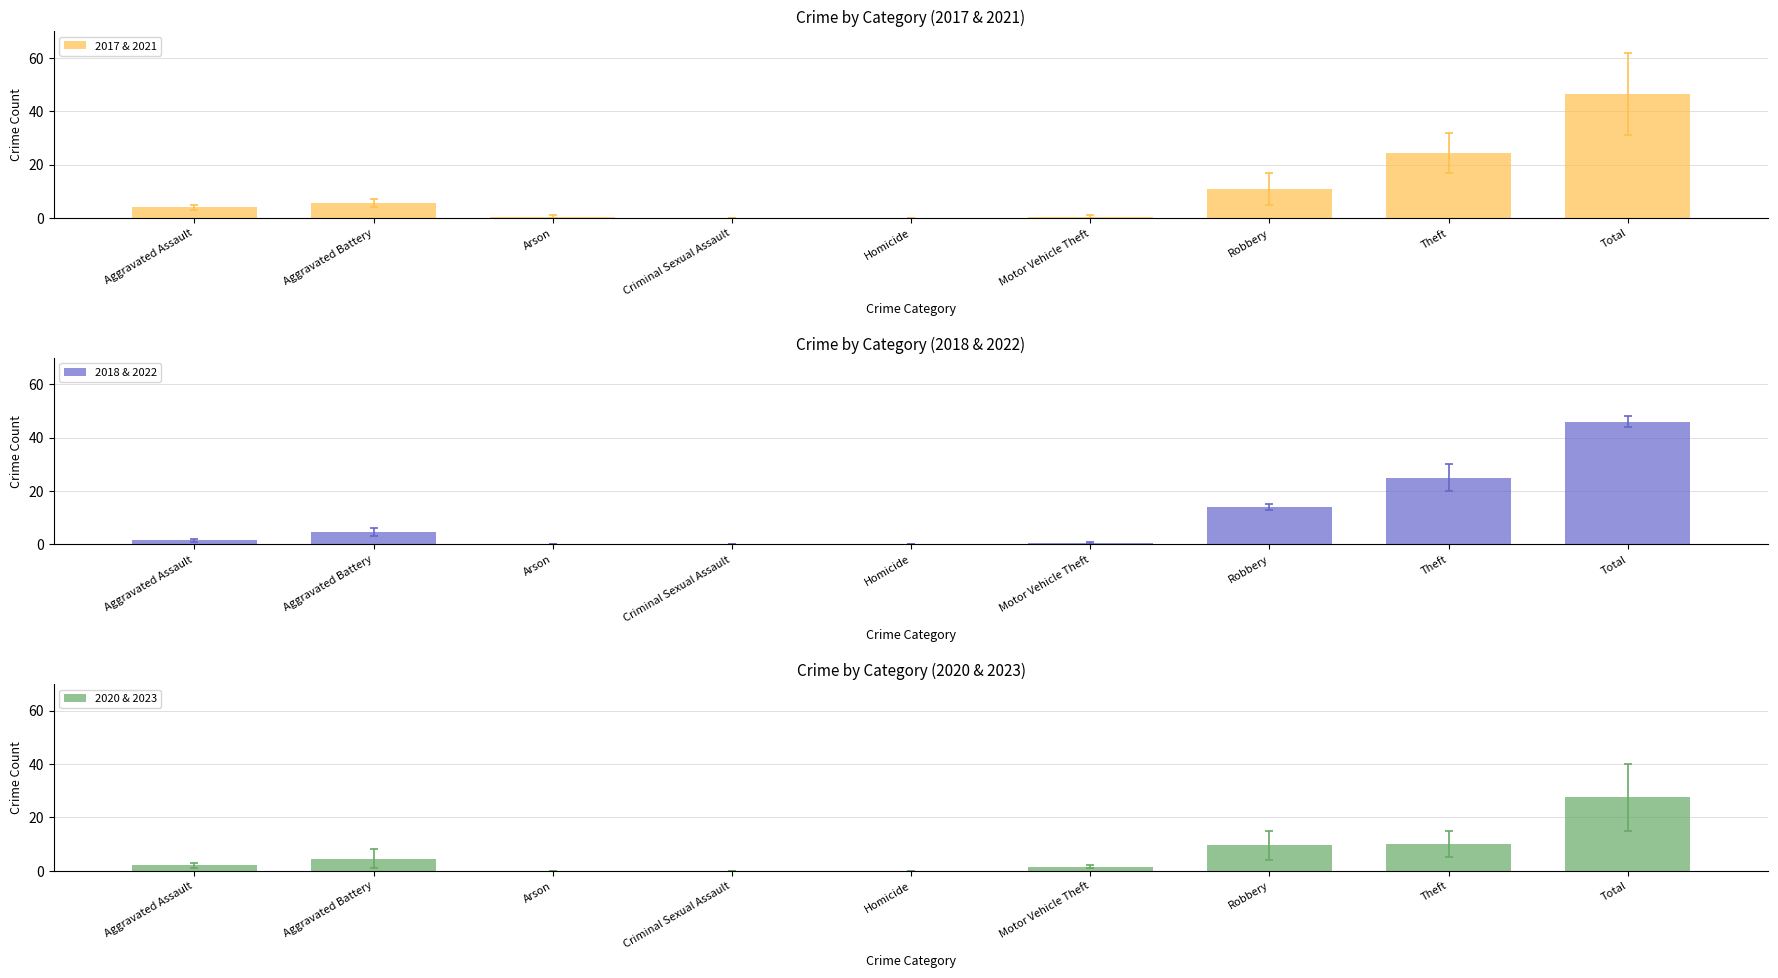

What is the label of the 5th bar from the left?

Homicide